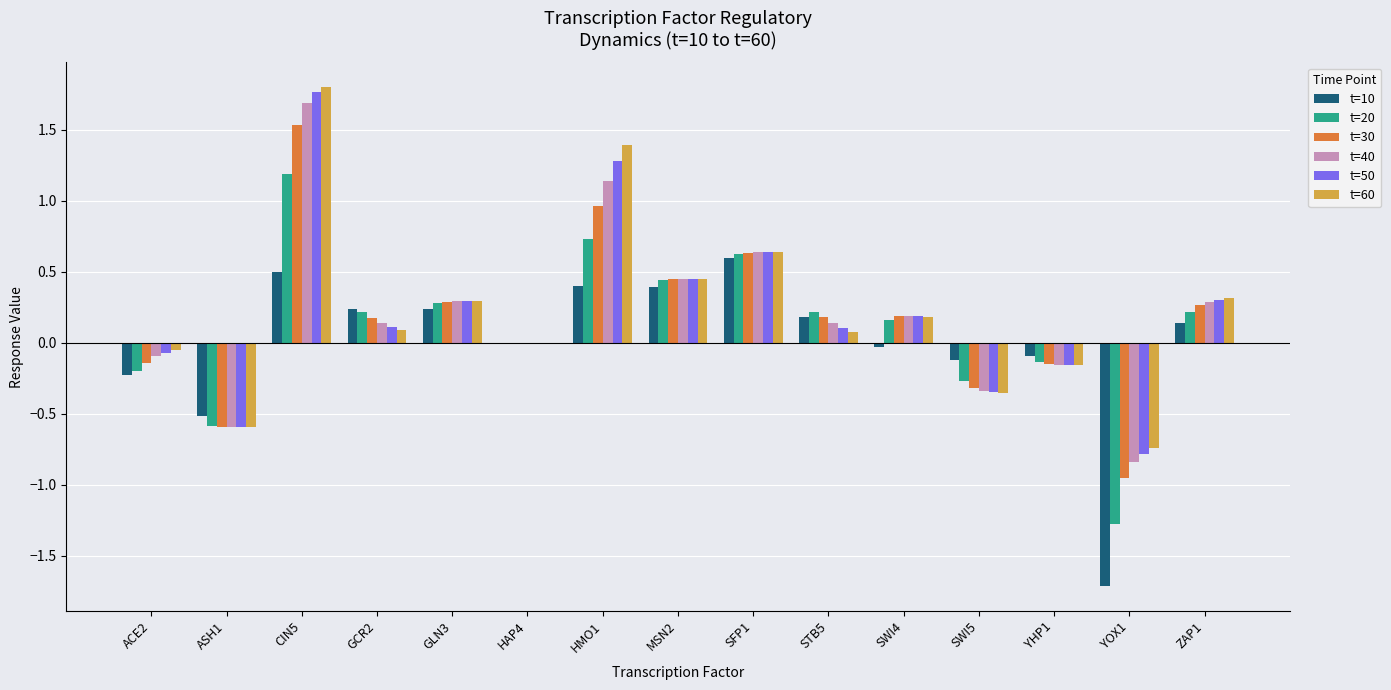

Which series changed the most between SFP1 and YOX1?

t=10